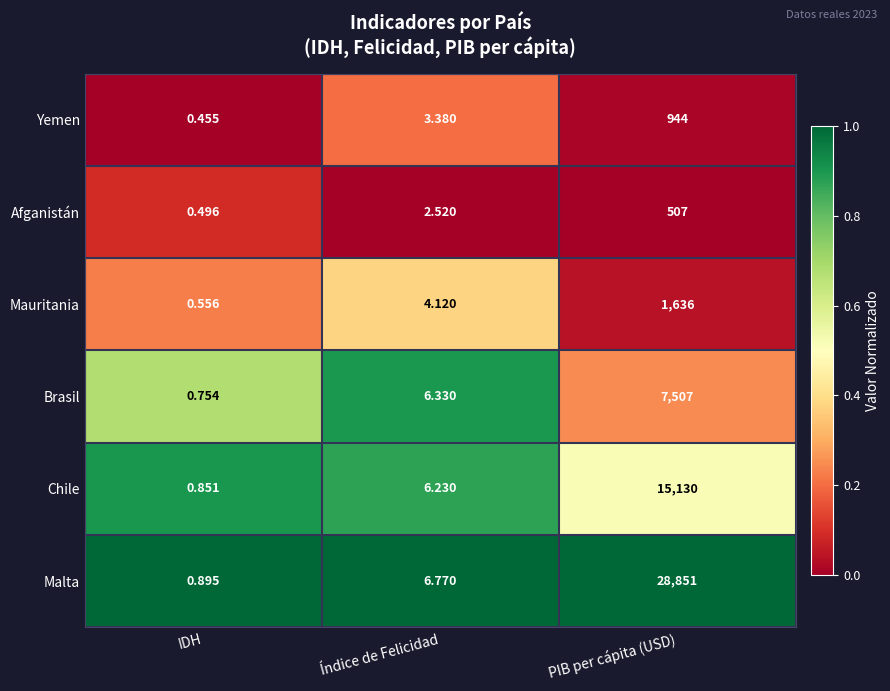

Which category has the highest value in the Malta series?

PIB per cápita (USD)